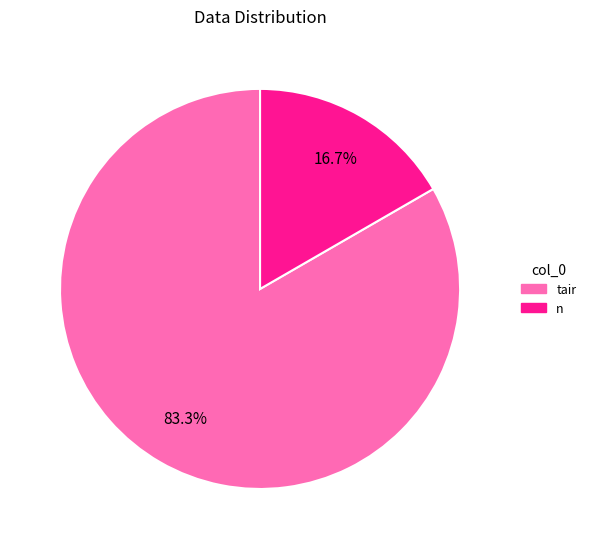

Does any single category account for the majority?

Yes